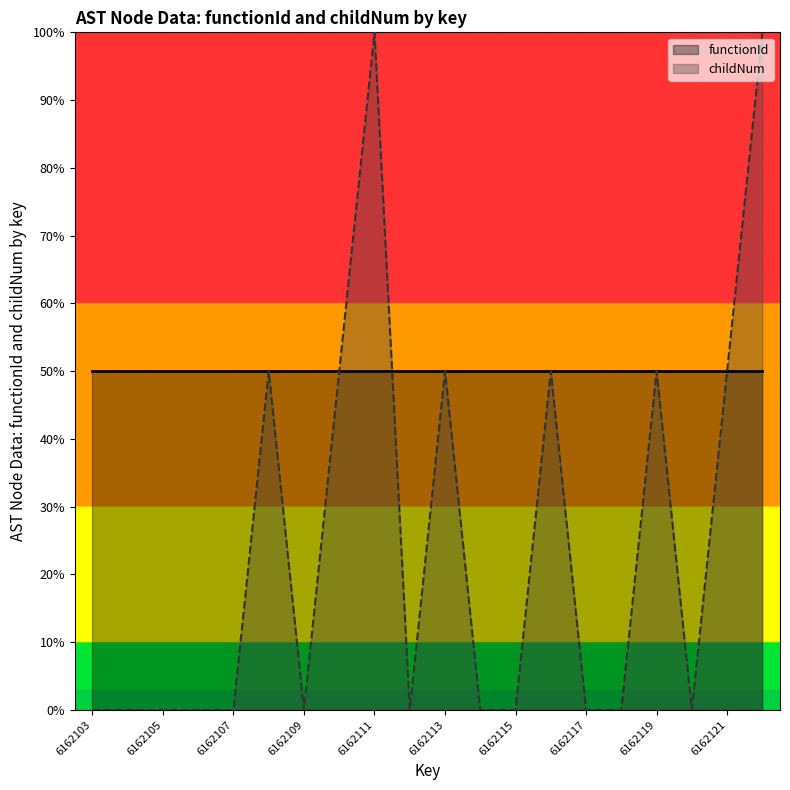

Count the values in the range 0 to 50.

18